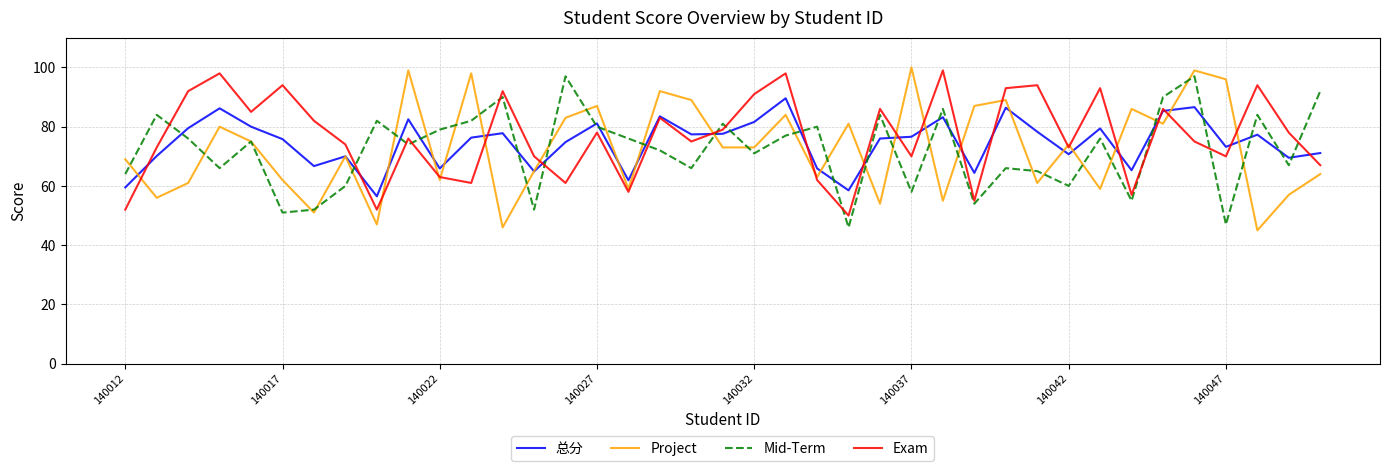

What is the greatest value displayed?

100.0